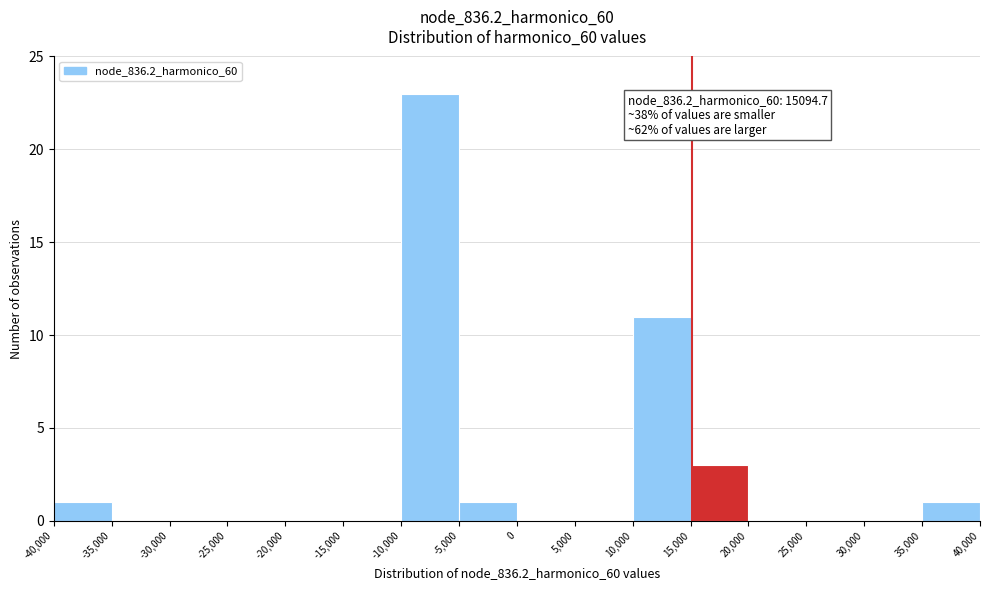

Which range on the x-axis has the tallest bar?

-10,000 to -5,000